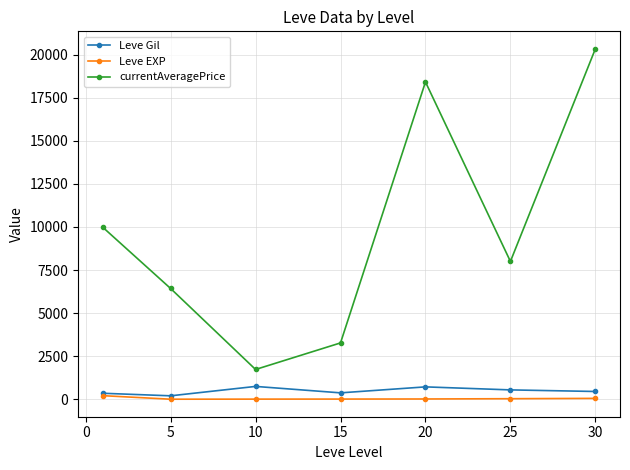

True or false: currentAveragePrice and Leve EXP intersect in this chart.

False